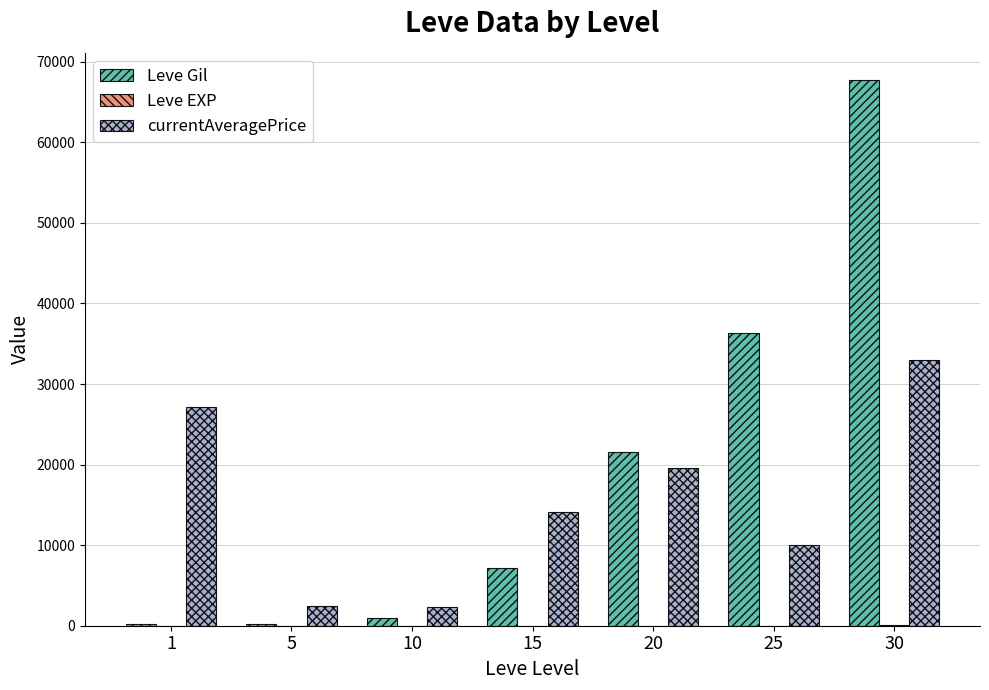

Which series changed the most between 15 and 30?

Leve Gil